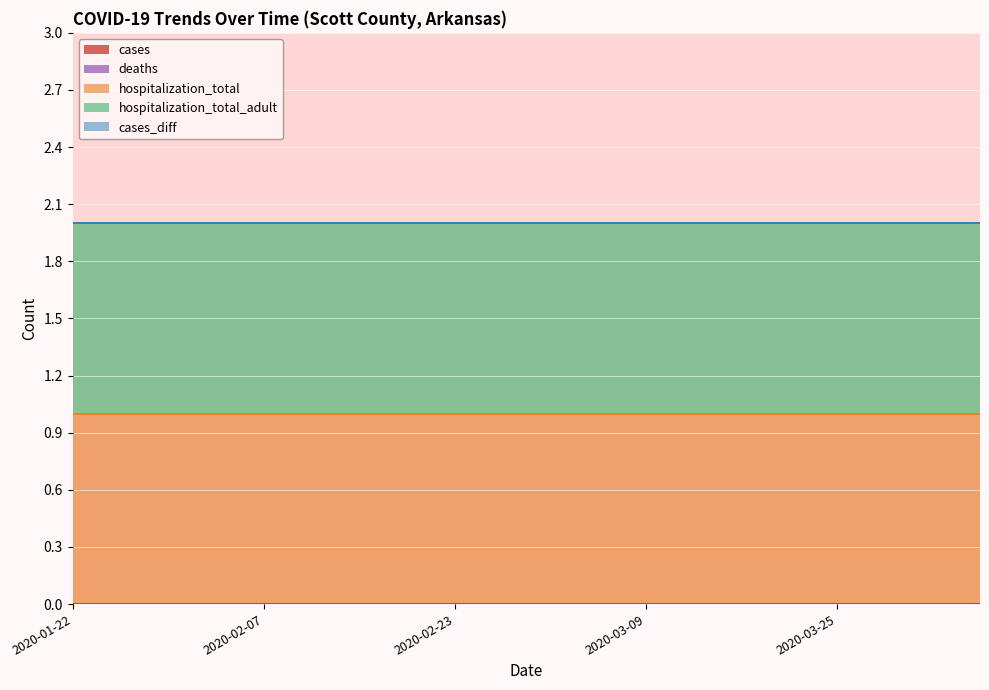

Reading left to right, what are all the values shown in this chart?

cases: 0	0	0	0	0	0	0	0	0	0	0	0	0	0	0	0	0	0	0	0
deaths: 0	0	0	0	0	0	0	0	0	0	0	0	0	0	0	0	0	0	0	0
hospitalization_total: 1	1	1	1	1	1	1	1	1	1	1	1	1	1	1	1	1	1	1	1
hospitalization_total_adult: 1	1	1	1	1	1	1	1	1	1	1	1	1	1	1	1	1	1	1	1
cases_diff: 0	0	0	0	0	0	0	0	0	0	0	0	0	0	0	0	0	0	0	0